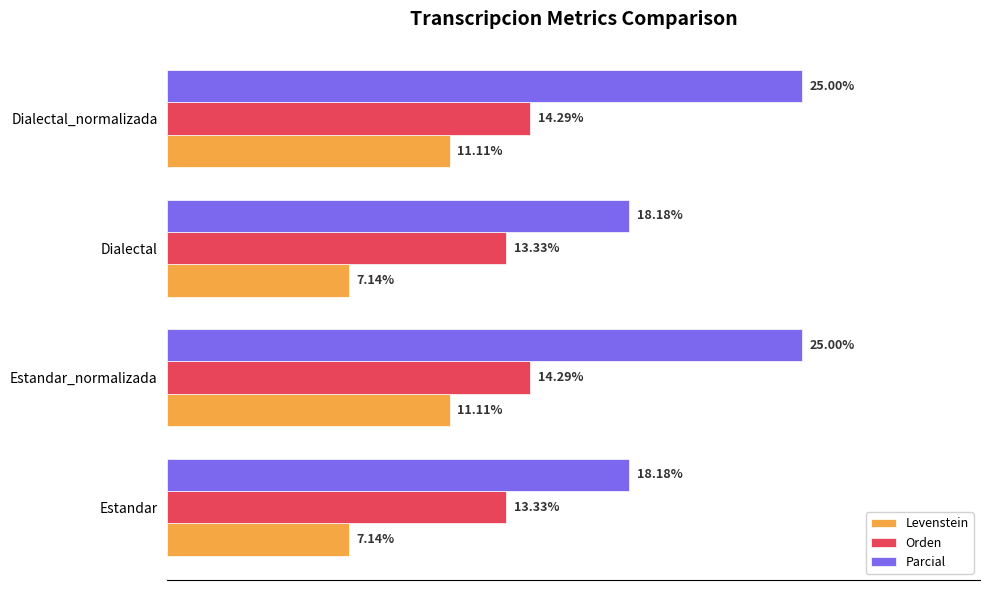

Which series changed the most between Estandar and Estandar_normalizada?

Parcial